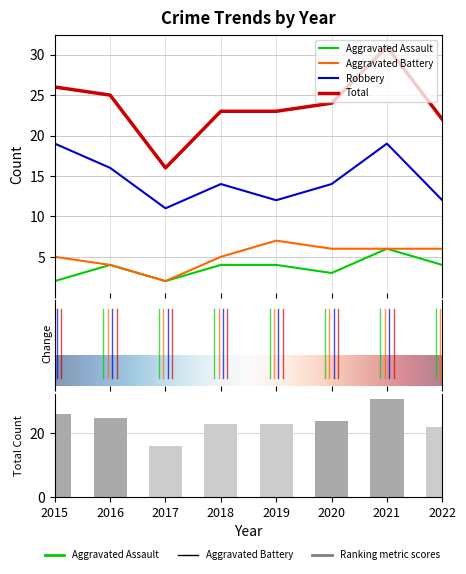

What are all the series names shown in the legend?

Aggravated Assault, Aggravated Battery, Robbery, Total